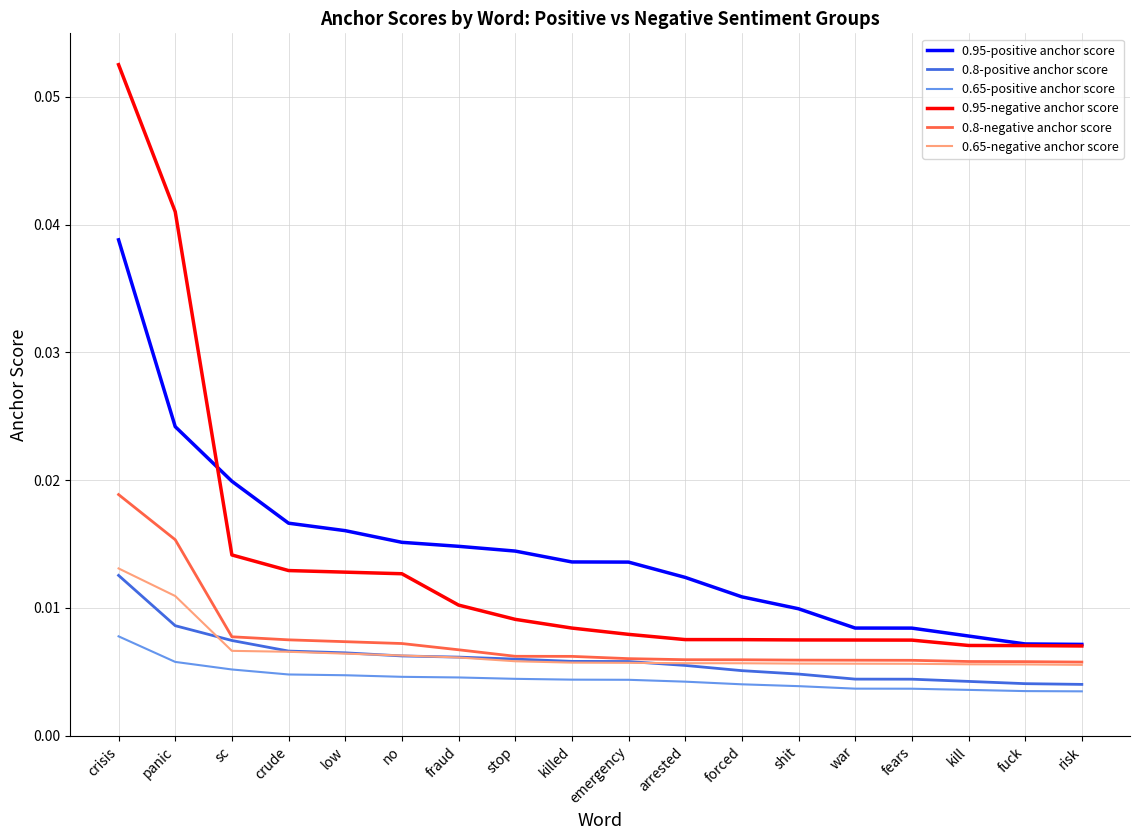

Which category has the highest value across all series?

crisis